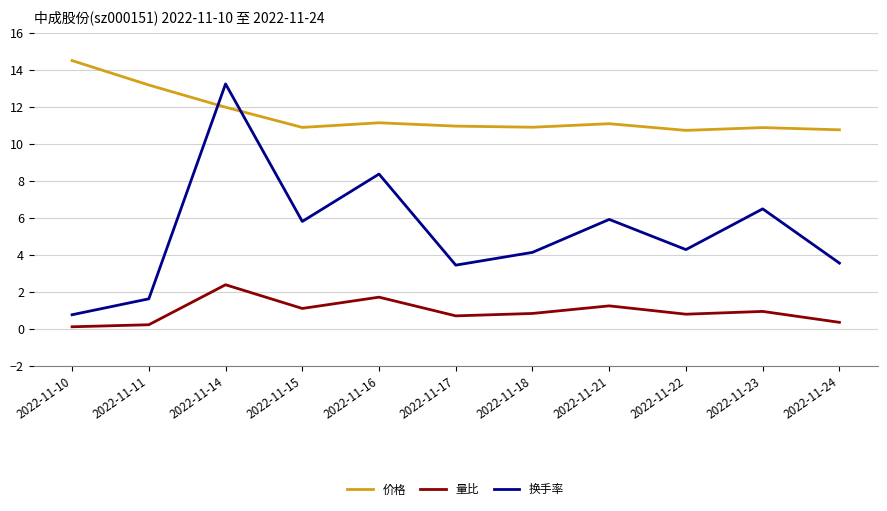

True or false: 换手率 has more than 2 interior local peaks.

True